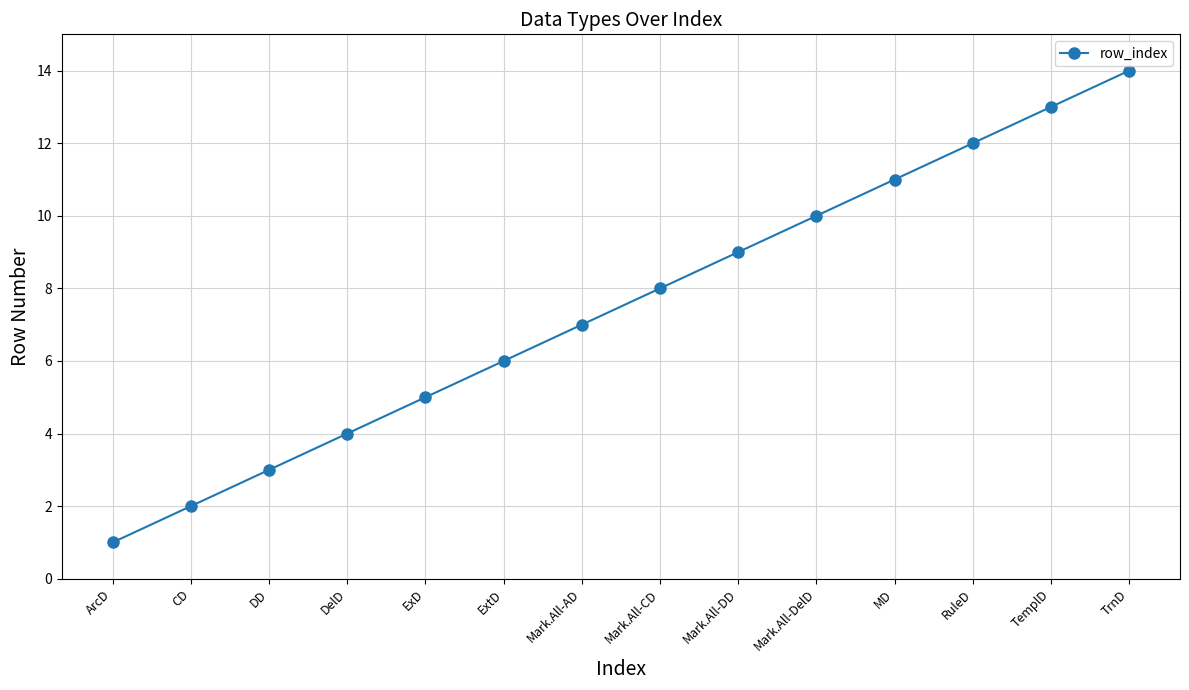

What is the label of the 11th point from the right?

DelD